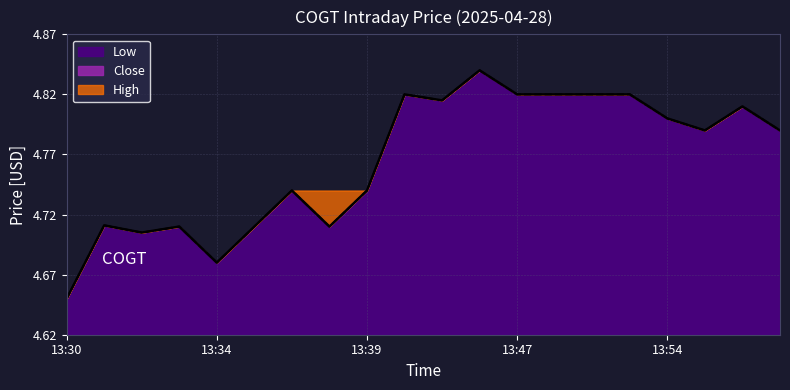

At which label does Low reach its minimum?

13:30